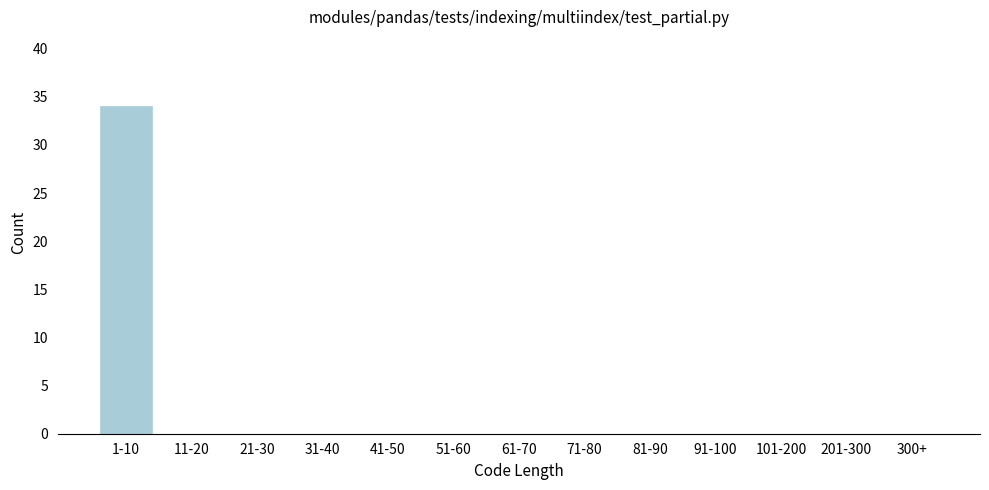

Reading left to right, what are all the values shown in this chart?

1-10=34	11-20=0	21-30=0	31-40=0	41-50=0	51-60=0	61-70=0	71-80=0	81-90=0	91-100=0	101-200=0	201-300=0	300+=0